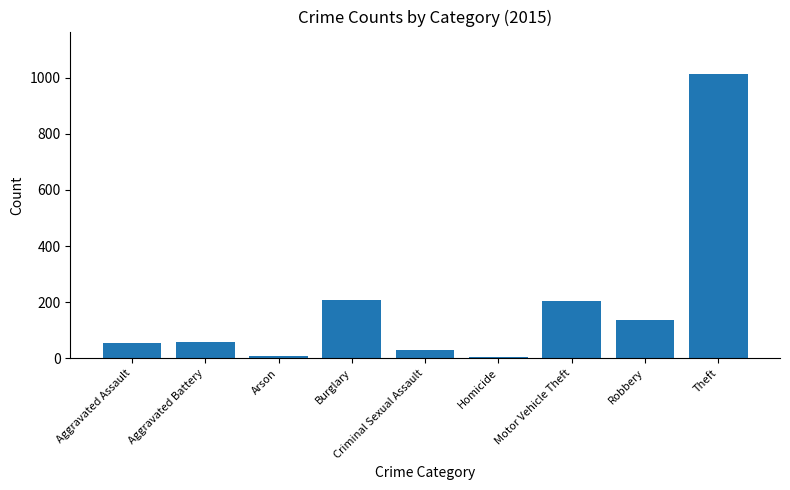

Does the chart contain any negative values?

No